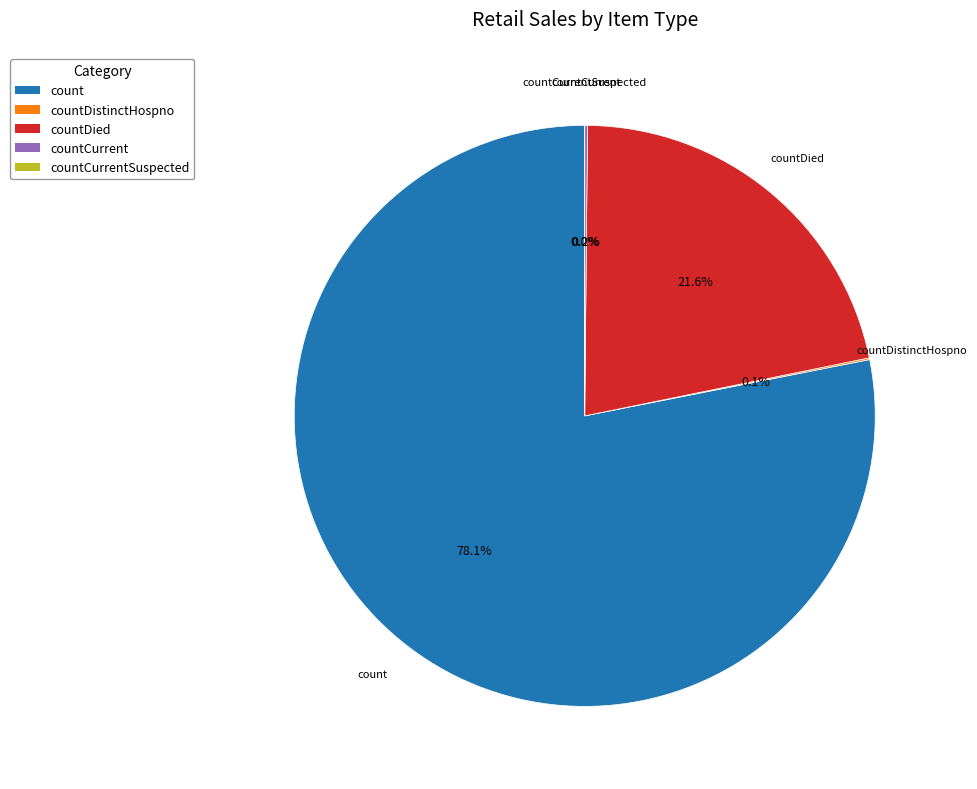

What percentage is the count slice, to the nearest percent?

78%